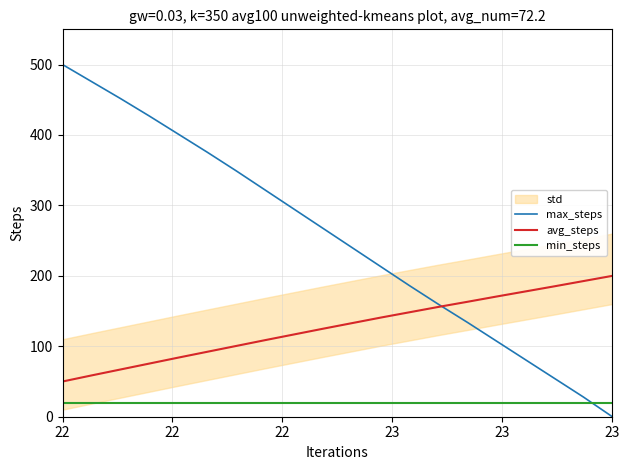

True or false: avg_steps and min_steps intersect in this chart.

False